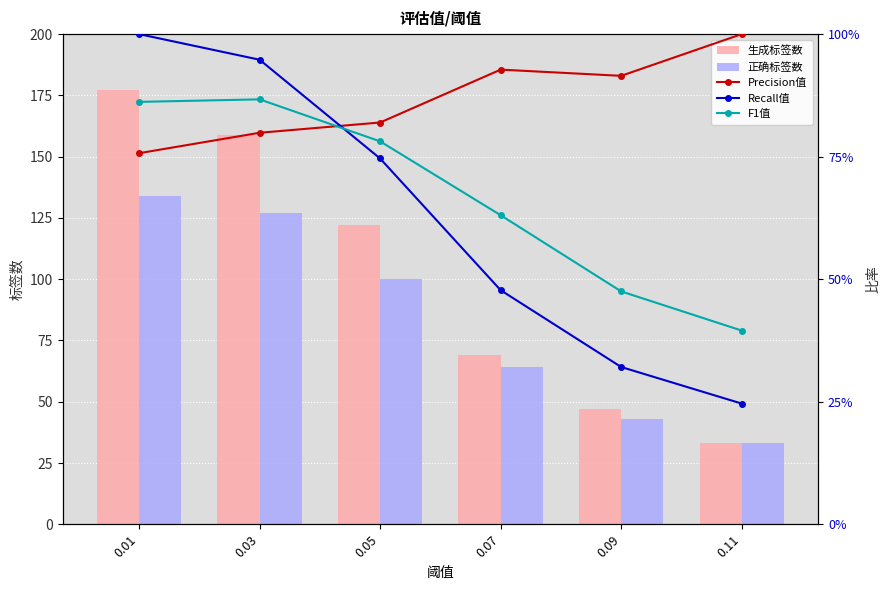

Is it true that Precision值 equals 0.8 at 0.01?

True